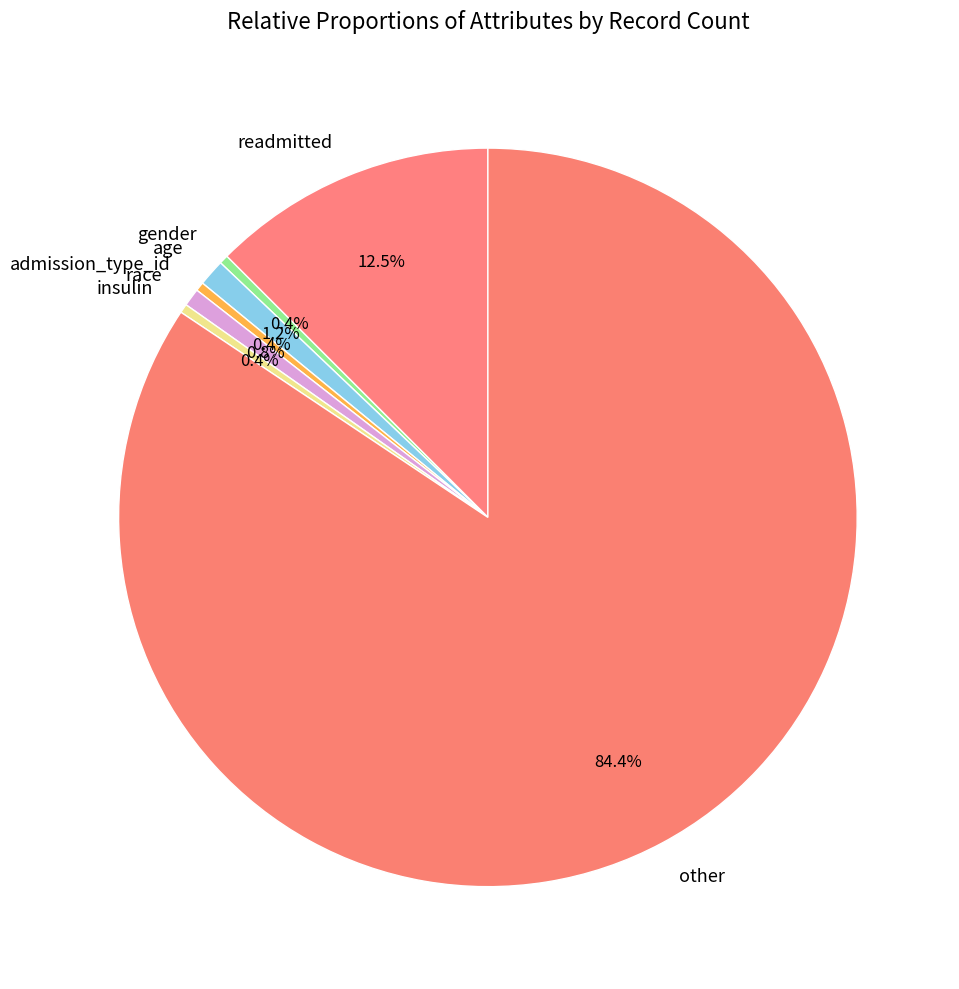

Count the number of slices in the pie.

7